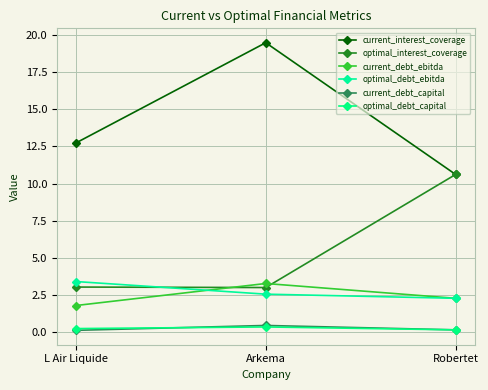

Which series changed the most between Arkema and Robertet?

current_interest_coverage